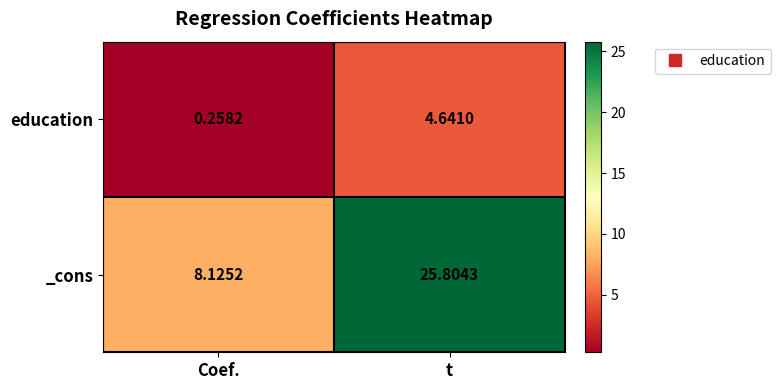

Is the value of education at Coef. greater than the value of _cons at Coef.?

No